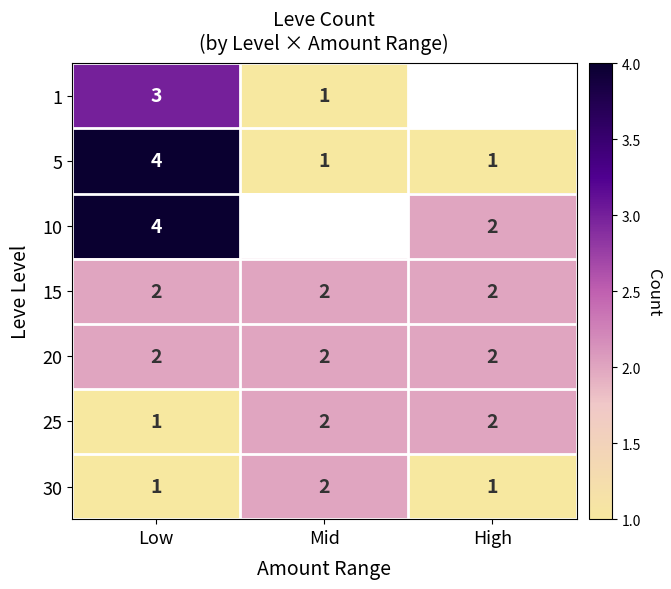

Is the value of 10 at Low greater than the value of 5 at High?

Yes